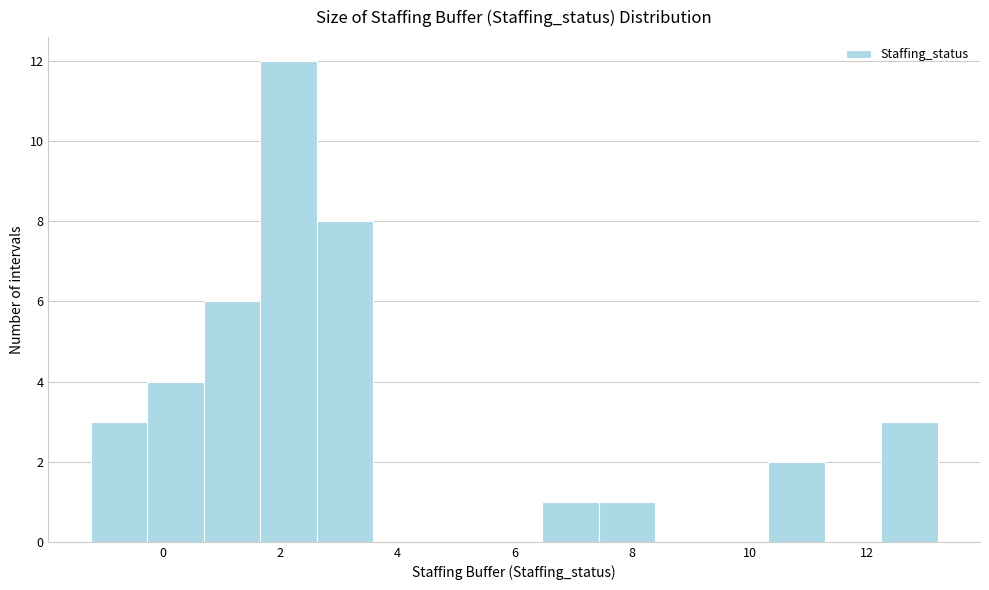

Reading left to right, list every bar in this chart as the range it spans on the x-axis followed by its height. Neither the bar edges nor the heights are printed on the chart, so give them approximately, as read against the axes.

-1.2 to -0.2: 3
-0.2 to 0.6: 4
0.6 to 1.6: 6
1.6 to 2.6: 12
2.6 to 3.6: 8
3.6 to 4.6: 0
4.6 to 5.6: 0
5.6 to 6.4: 0
6.4 to 7.4: 1
7.4 to 8.4: 1
8.4 to 9.4: 0
9.4 to 10.4: 0
10.4 to 11.2: 2
11.2 to 12.2: 0
12.2 to 13.2: 3